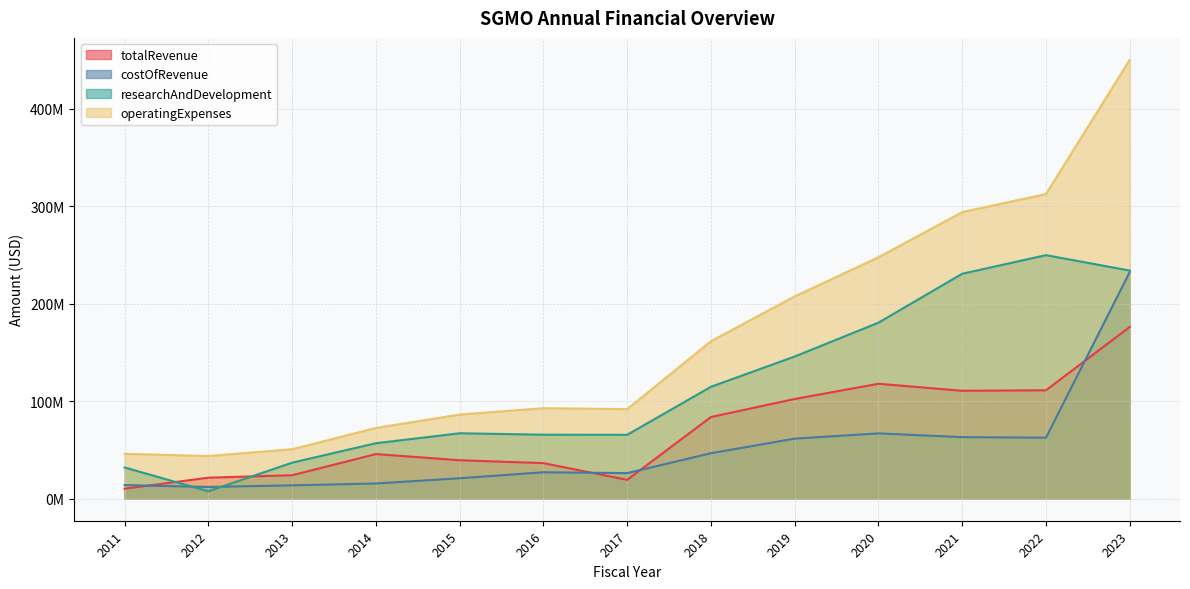

How many values in the operatingExpenses series exceed 92928000?

6